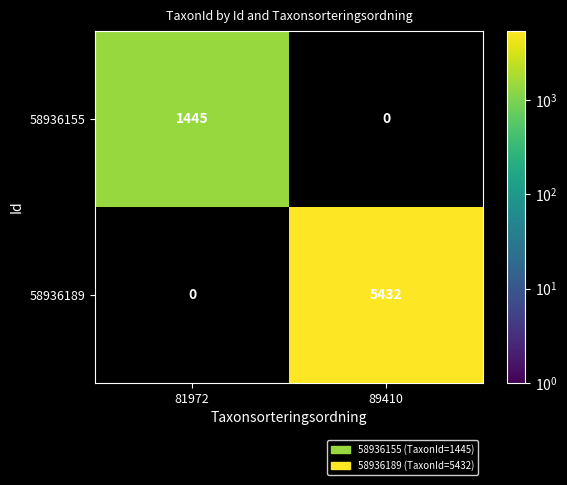

List the series in order of their peak value, lowest first.

58936155, 58936189